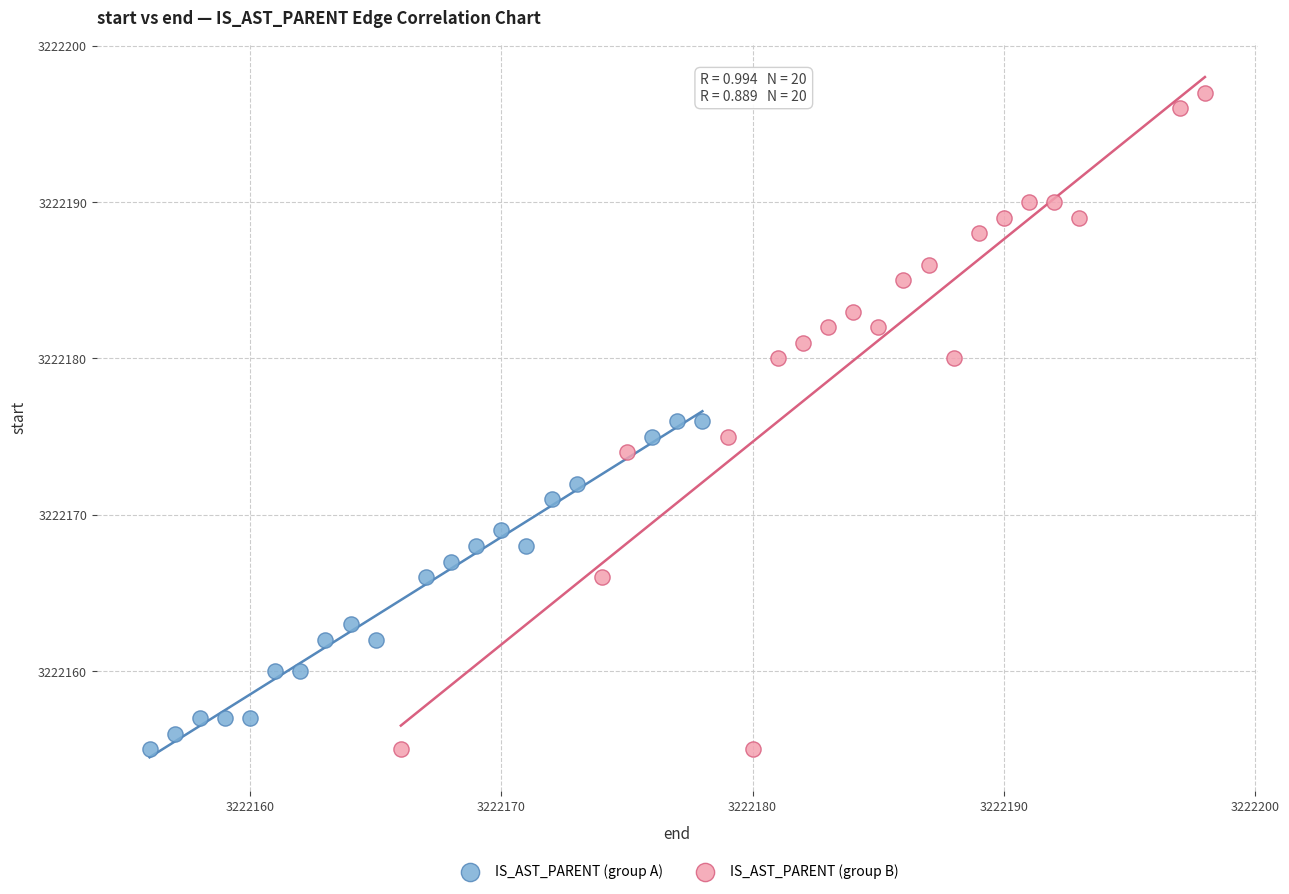

Which series has the widest spread of Y values?

IS_AST_PARENT (group B)